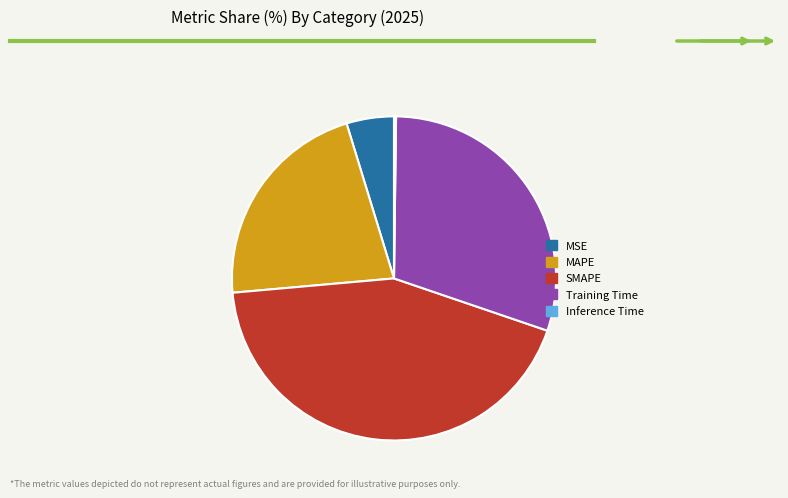

Is it true that MSE is 5% of the pie?

True